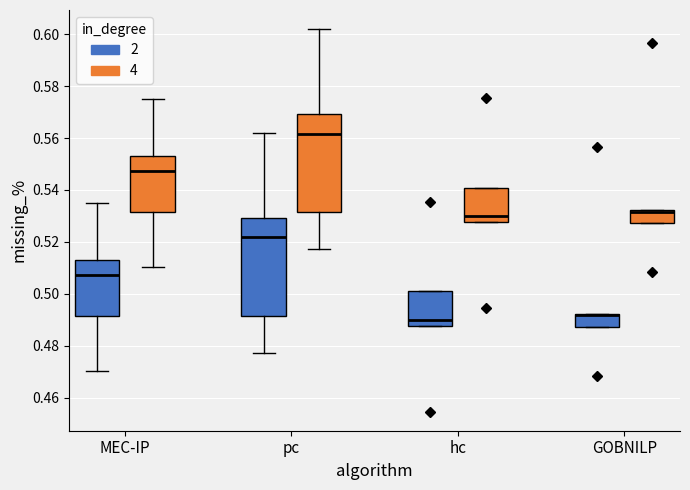

Reading left to right, read every box against the y-axis: the position of its median line, the range the box covers, and the ends of its whiskers. The values are not printed on the chart, so give them approximately, as read against the axis.

MEC-IP (2): median 0.508, box 0.492 to 0.512, whiskers 0.470 to 0.536
MEC-IP (4): median 0.548, box 0.532 to 0.552, whiskers 0.510 to 0.576
pc (2): median 0.522, box 0.492 to 0.530, whiskers 0.478 to 0.562
pc (4): median 0.562, box 0.532 to 0.570, whiskers 0.518 to 0.602
hc (2): median 0.490, box 0.488 to 0.500, whiskers 0.488 to 0.500
hc (4): median 0.530, box 0.528 to 0.540, whiskers 0.528 to 0.540
GOBNILP (2): median 0.492 (just below the box's upper edge), box 0.488 to 0.492, whiskers 0.488 to 0.492
GOBNILP (4): median 0.532 (just below the box's upper edge), box 0.528 to 0.532, whiskers 0.528 to 0.532